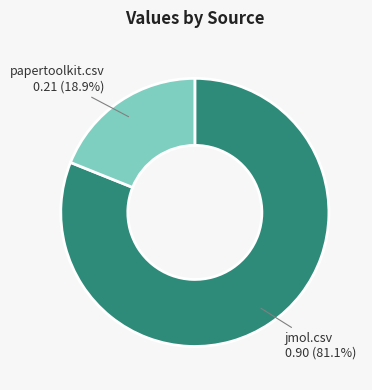

To the nearest percent, what is the difference between the papertoolkit.csv and jmol.csv slice percentages?

62%